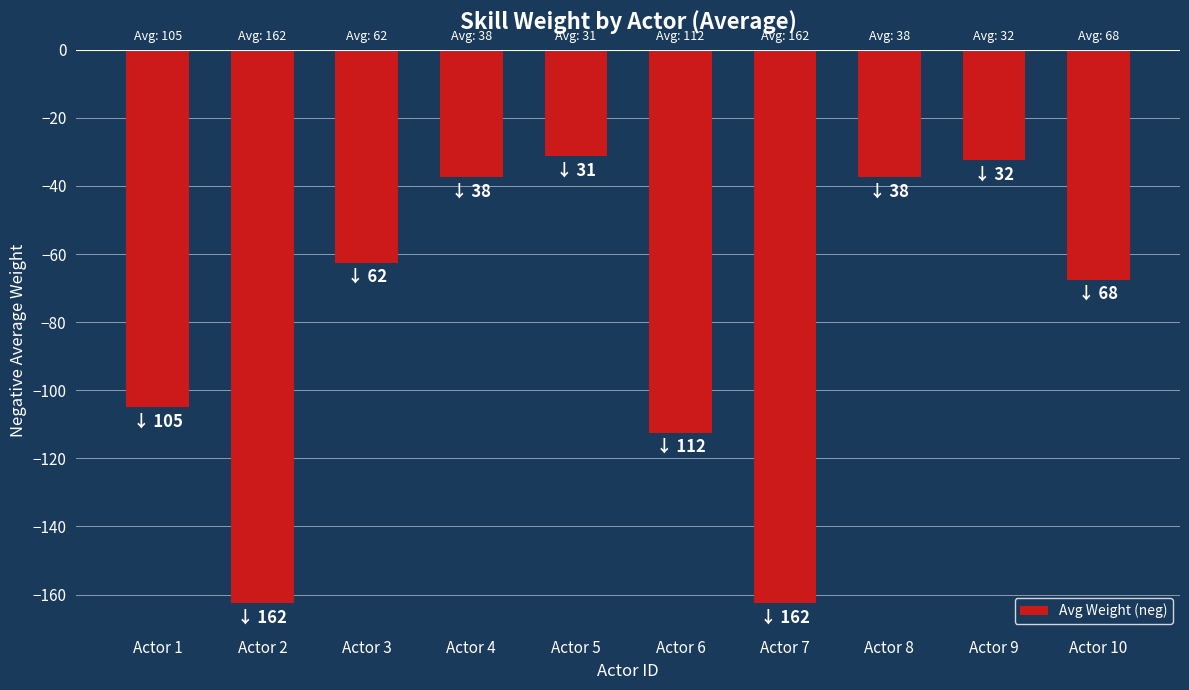

True or false: the data shows -32.5 at Actor 9.

True